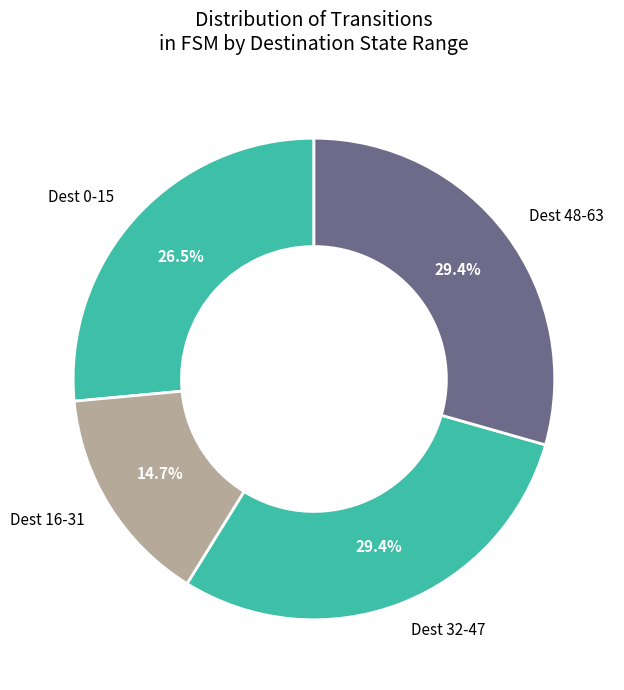

Combined, what portion of the pie is Dest 48-63 and Dest 16-31?

44.1%